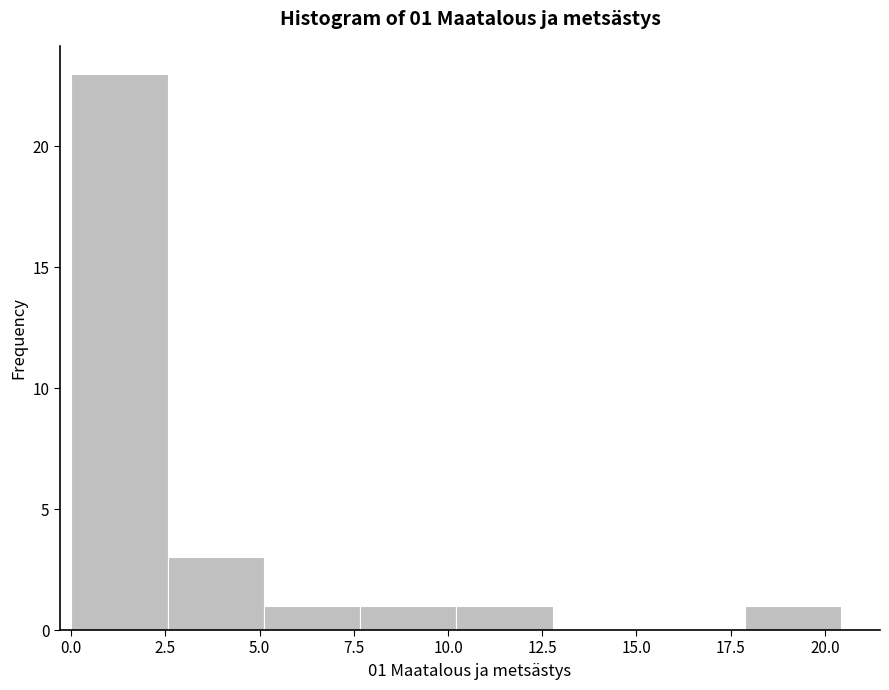

Which range on the x-axis has the tallest bar?

0.0 to 2.5